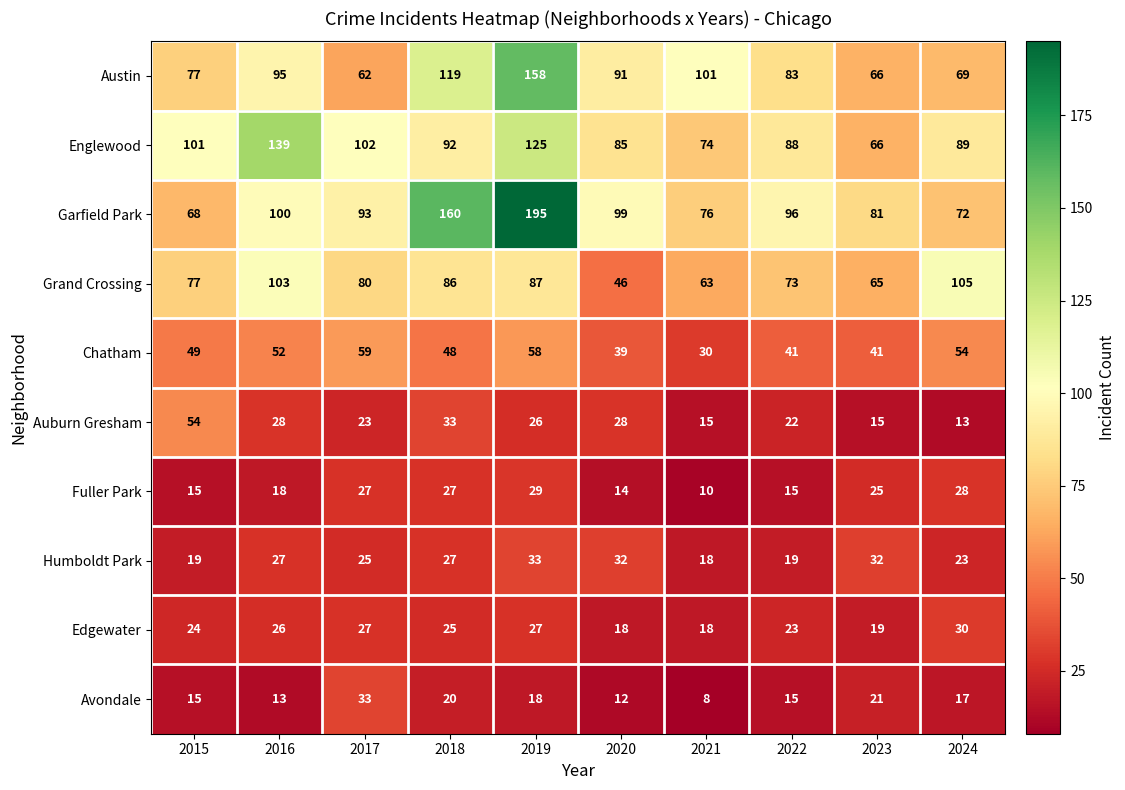

Which label corresponds to the largest value in the chart?

2019